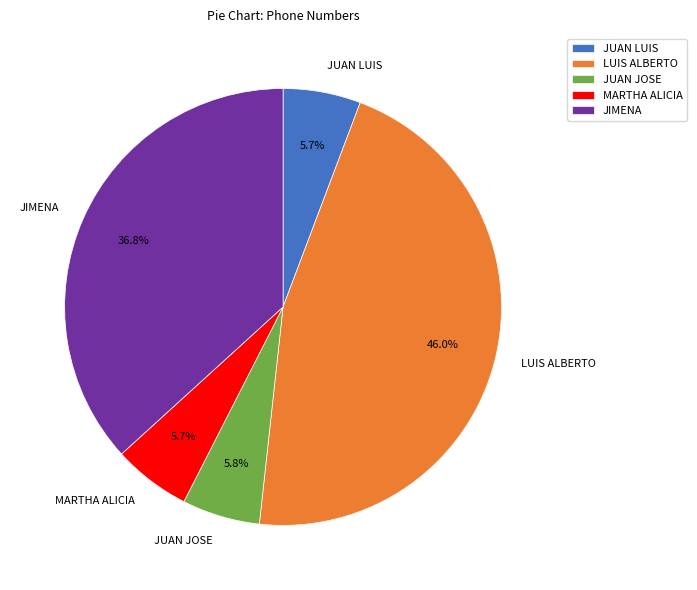

What is the largest slice in the pie chart?

LUIS ALBERTO